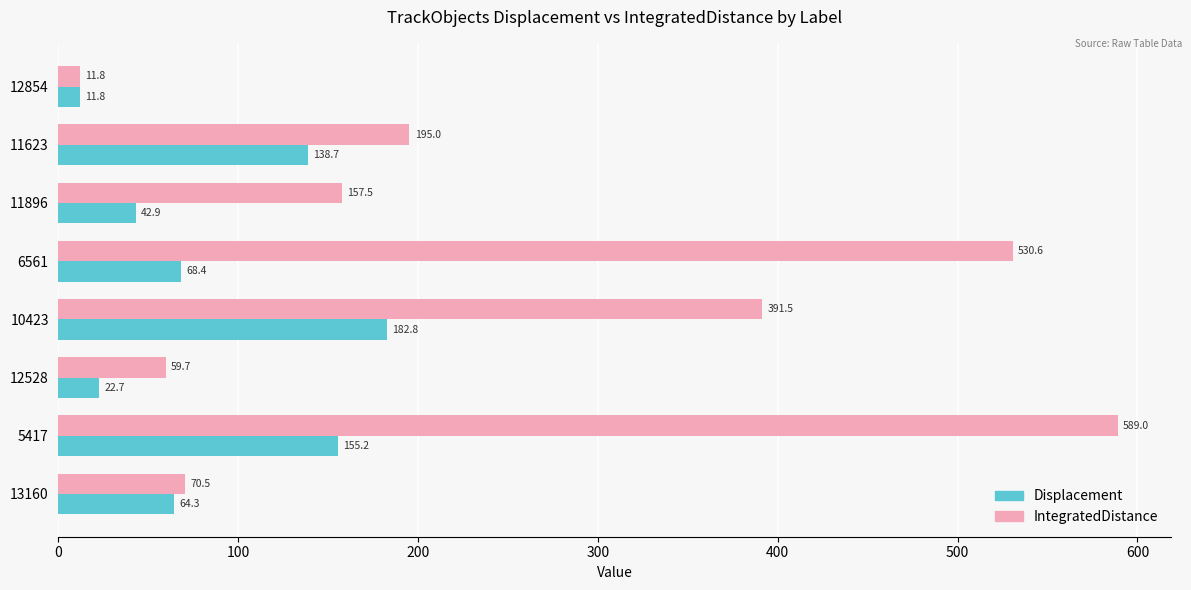

At which category is the sum across all series the highest?

5417